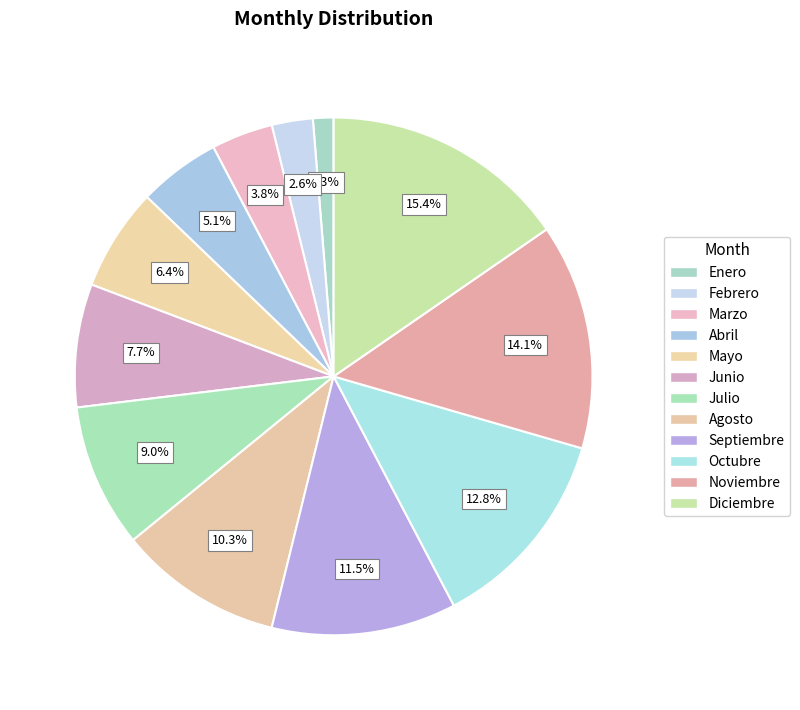

What percentage is NOT represented by Febrero?

97.4%